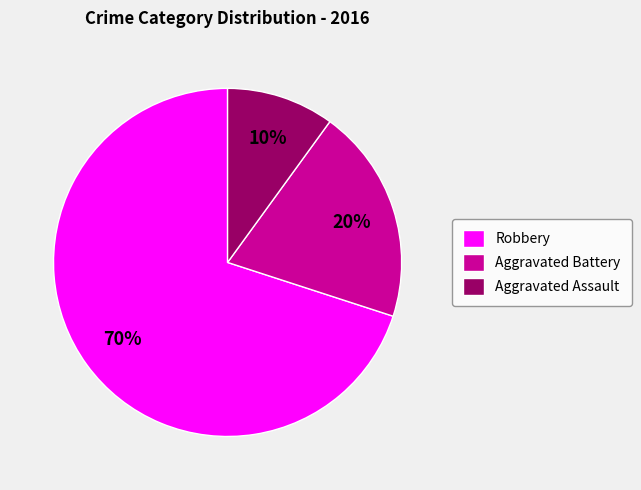

Which has a higher value, Aggravated Battery or Robbery?

Robbery